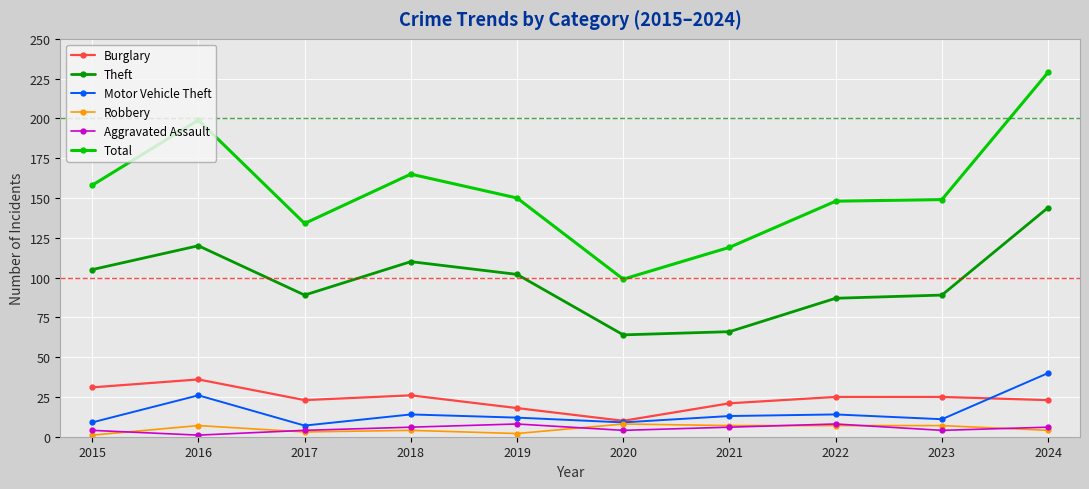

What are all the series names shown in the legend?

Burglary, Theft, Motor Vehicle Theft, Robbery, Aggravated Assault, Total